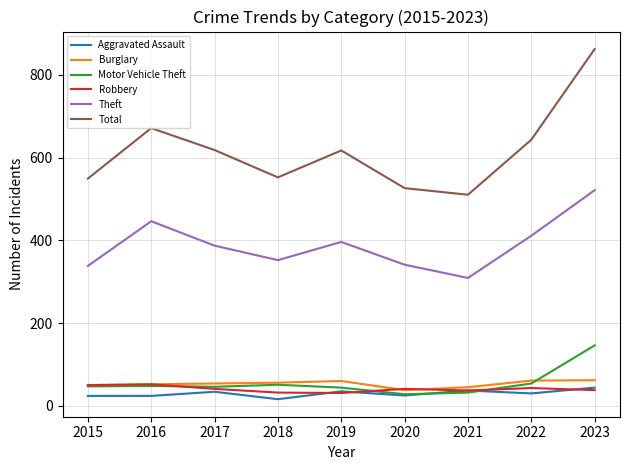

How many lines are shown in the chart?

6